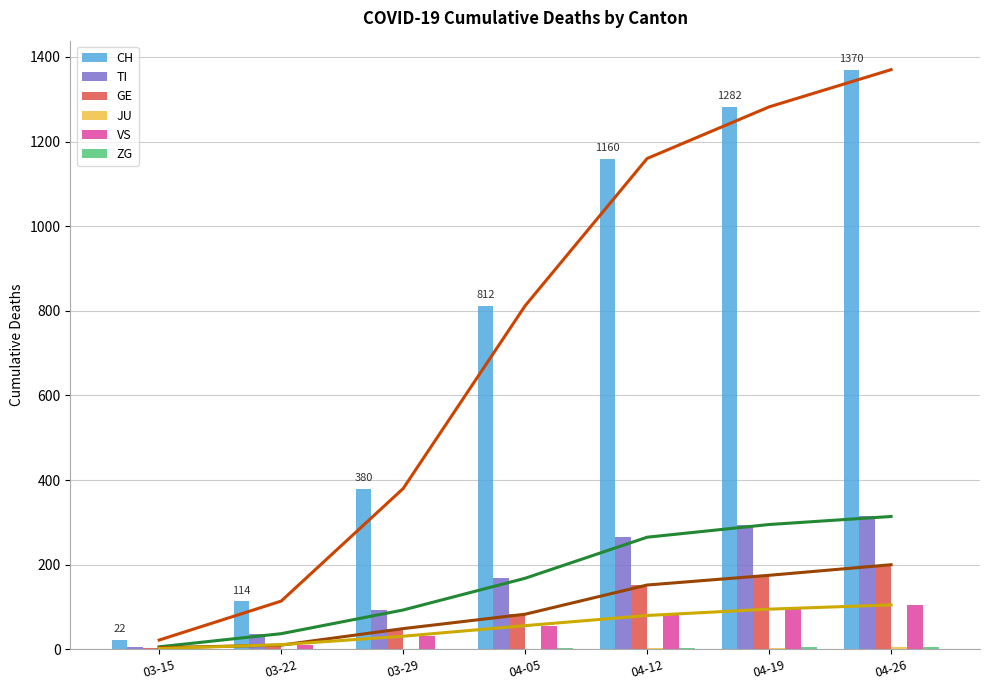

At which category does the chart reach its peak across all series?

04-26